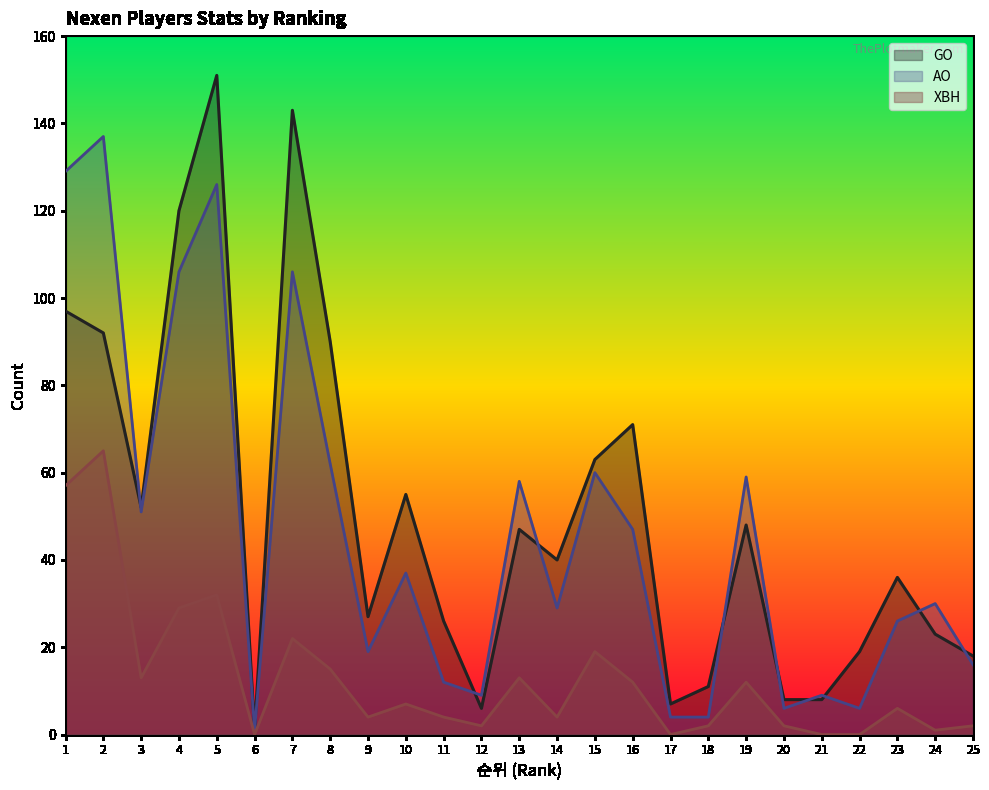

How many values in the AO series exceed 30?

12